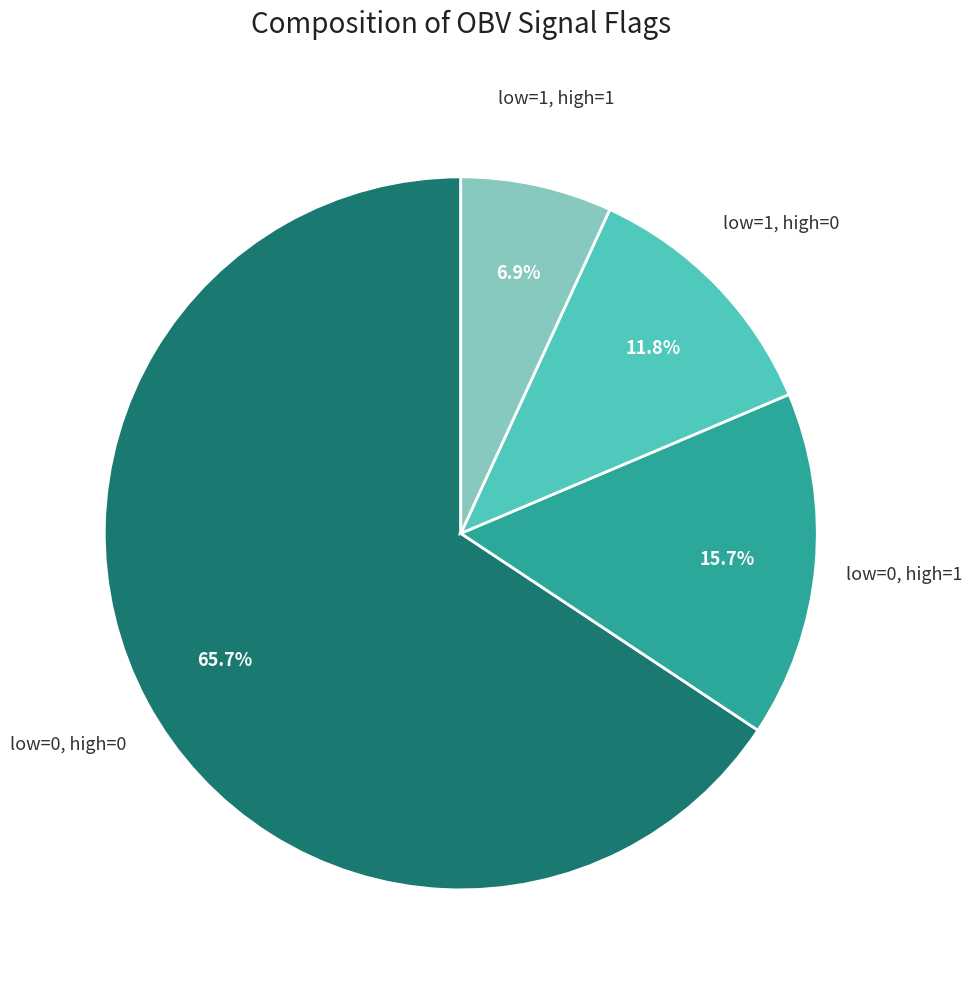

Does any single category account for the majority?

Yes